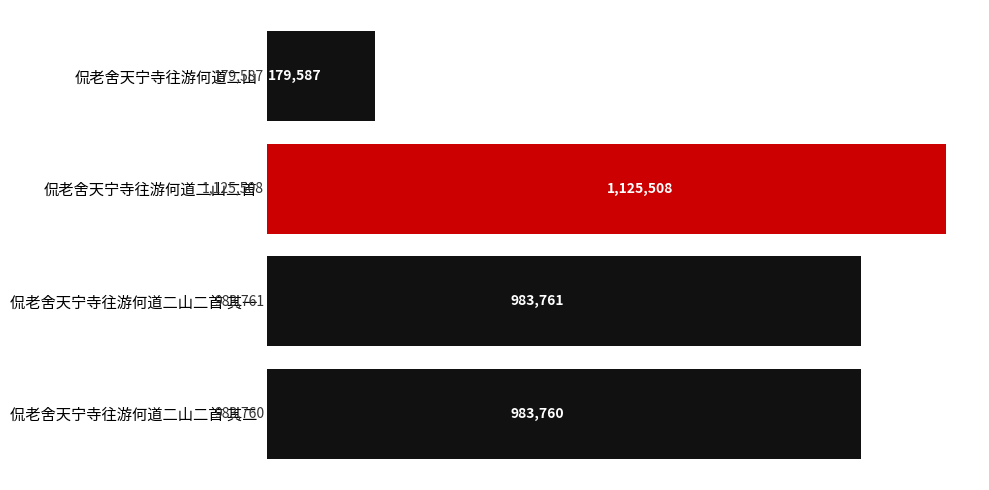

At which label is the value closest to 652547?

侃老舍天宁寺往游何道二山二首 其二